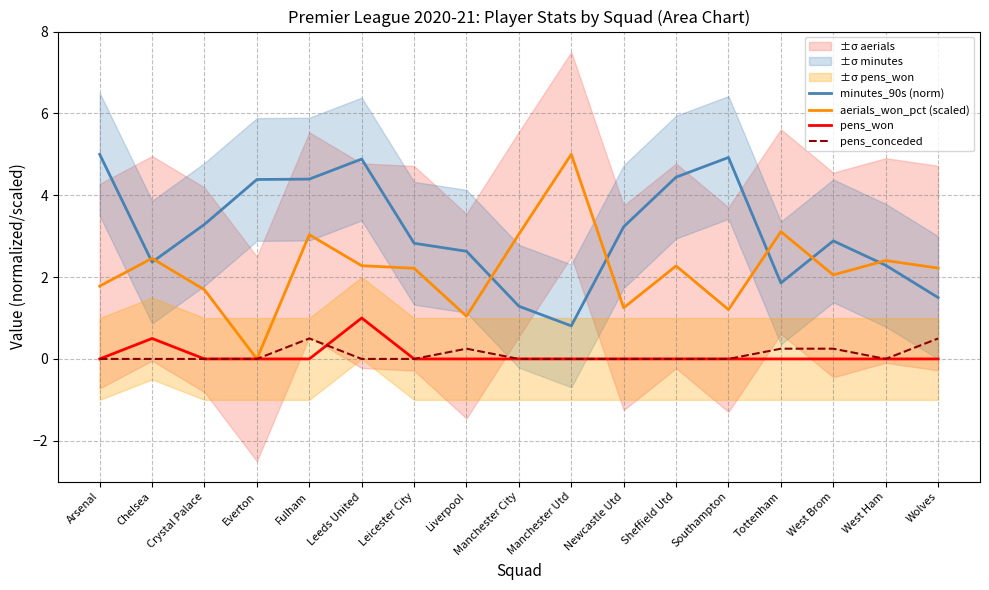

Reading left to right, extract all data points from this chart.

minutes_90s (norm): 5.0	2.4	3.3	4.4	4.4	4.9	2.8	2.6	1.3	0.8	3.2	4.4	4.9	1.9	2.9	2.3	1.5
aerials_won_pct (scaled): 1.8	2.5	1.7	0.0	3.0	2.3	2.2	1.0	3.0	5.0	1.2	2.3	1.2	3.1	2.1	2.4	2.2
pens_won: 0.0	0.5	0.0	0.0	0.0	1.0	0.0	0.0	0.0	0.0	0.0	0.0	0.0	0.0	0.0	0.0	0.0
pens_conceded: 0.0	0.0	0.0	0.0	0.5	0.0	0.0	0.2	0.0	0.0	0.0	0.0	0.0	0.2	0.2	0.0	0.5